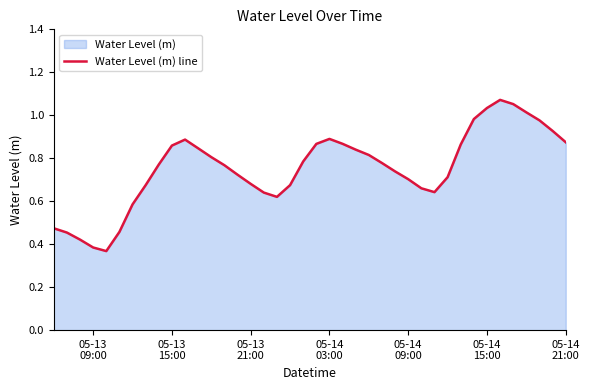

What is the sum of all values?

30.2